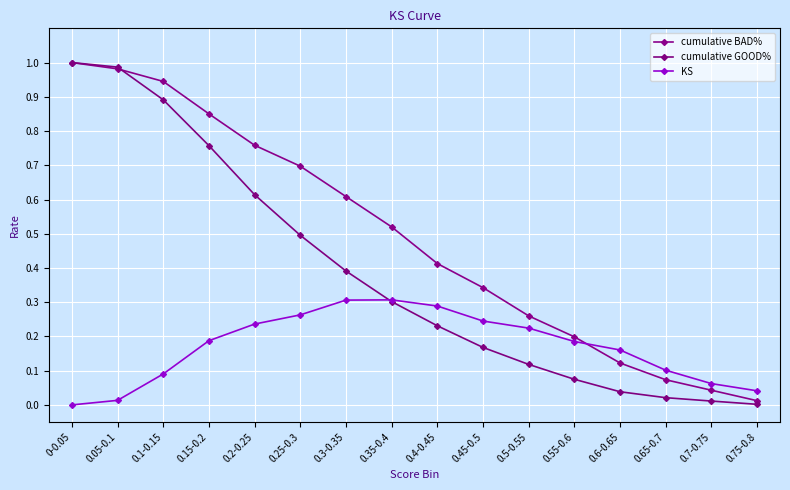

At which category does KS reach its first local peak?

0.35-0.4